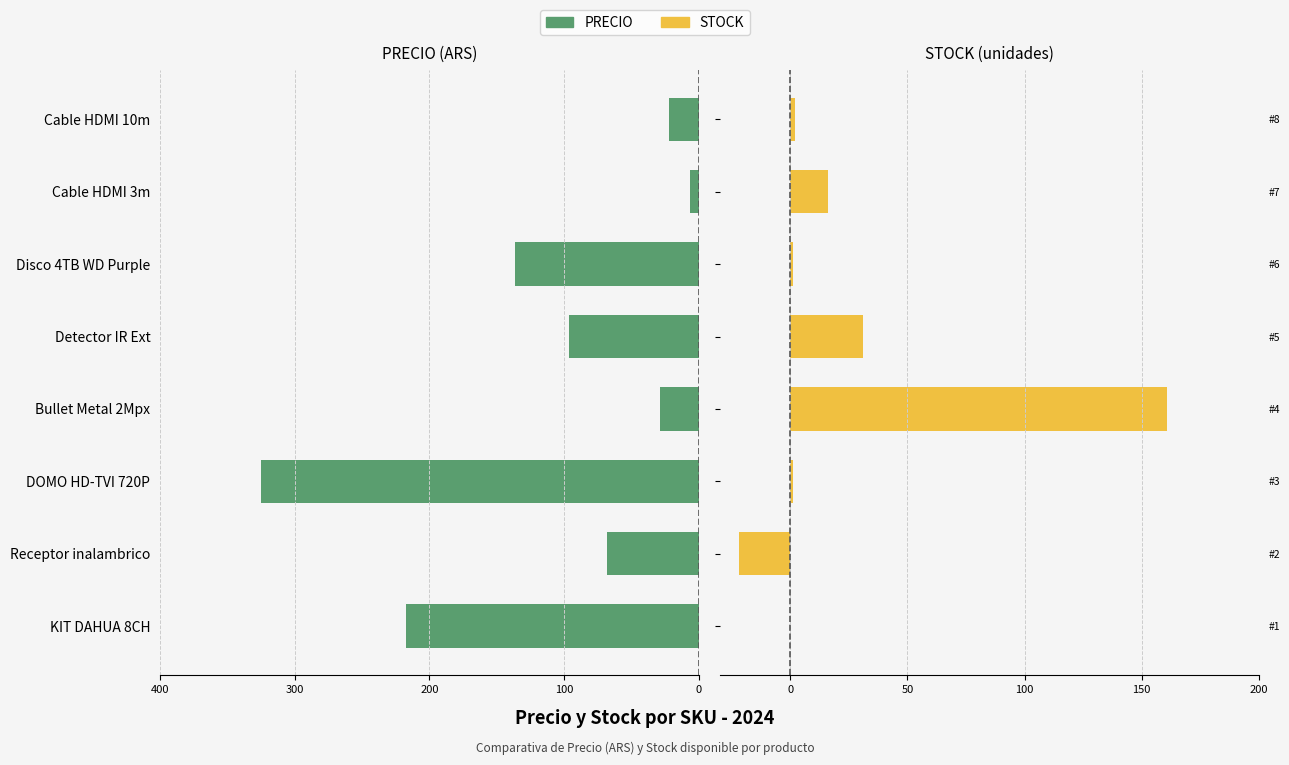

Reading left to right, transcribe all the data shown in this chart.

PRECIO: -217.3	-68.2	-325.1	-28.6	-96.2	-136.6	-6.6	-22.3
STOCK: 0.0	-22.1	1.0	161.0	31.0	1.0	16.0	2.0